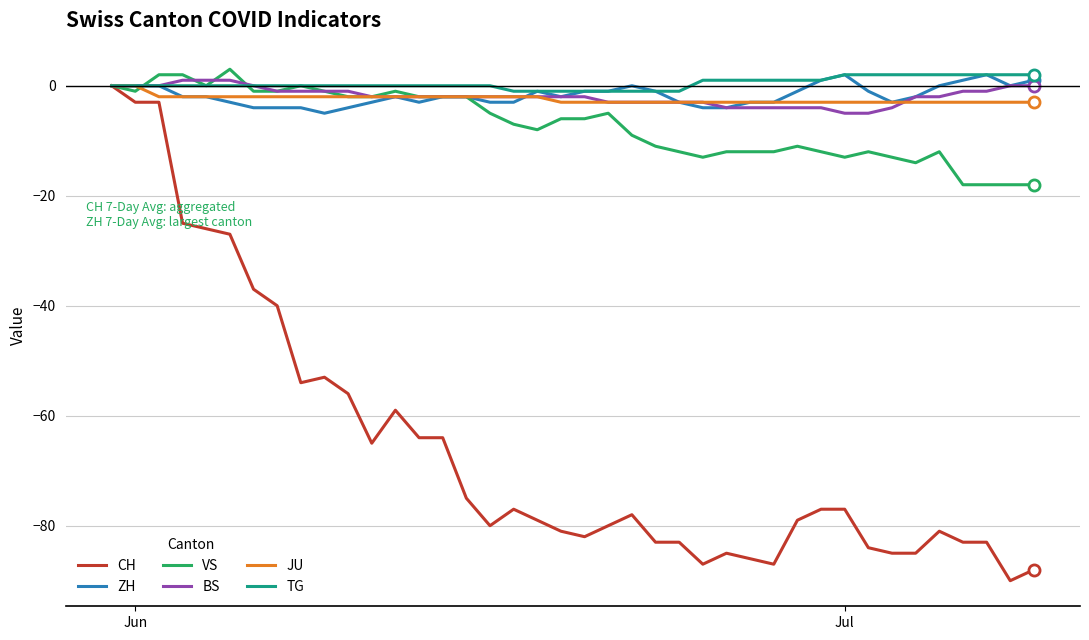

How many lines are shown in the chart?

6